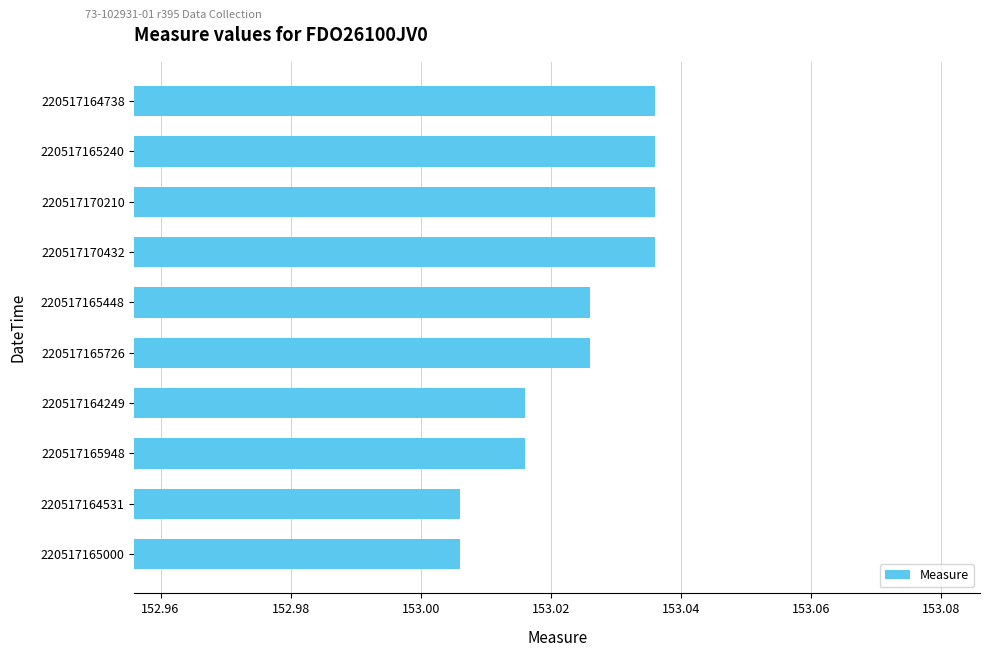

Between 220517165948 and 220517165240, which is larger?

220517165240